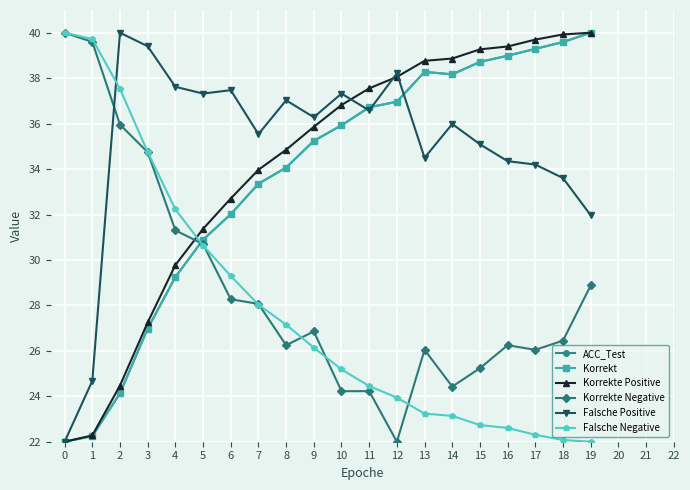

What is the difference between the maximum and minimum values in the Korrekte Positive series?

18.0